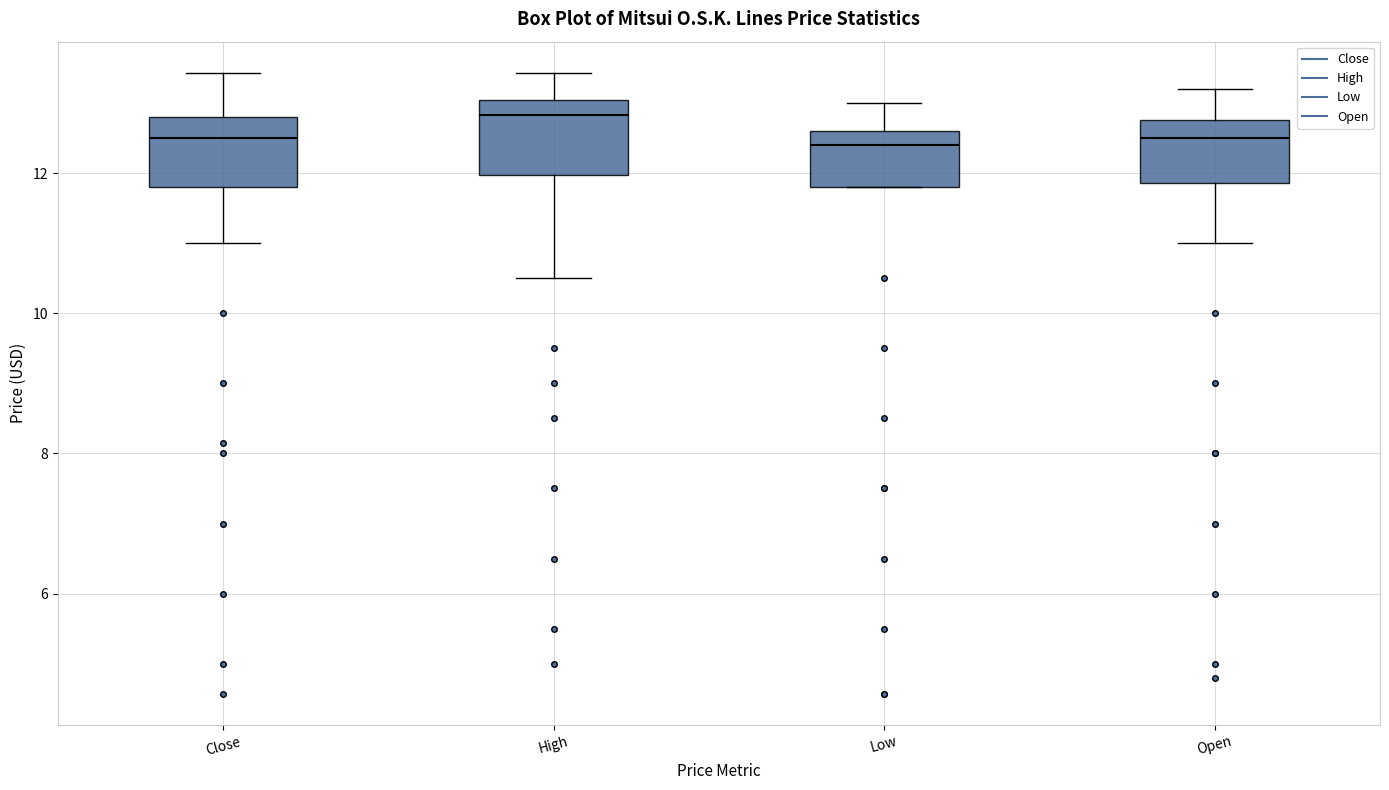

Reading left to right, read every box against the y-axis: the position of its median line, the range the box covers, and the ends of its whiskers. The values are not printed on the chart, so give them approximately, as read against the axis.

Close: median 12.6, box 11.8 to 12.8, whiskers 11.0 to 13.4
High: median 12.8, box 12.0 to 13.0, whiskers 10.6 to 13.4
Low: median 12.4, box 11.8 to 12.6, whiskers 11.8 to 13.0
Open: median 12.6, box 11.8 to 12.8, whiskers 11.0 to 13.2